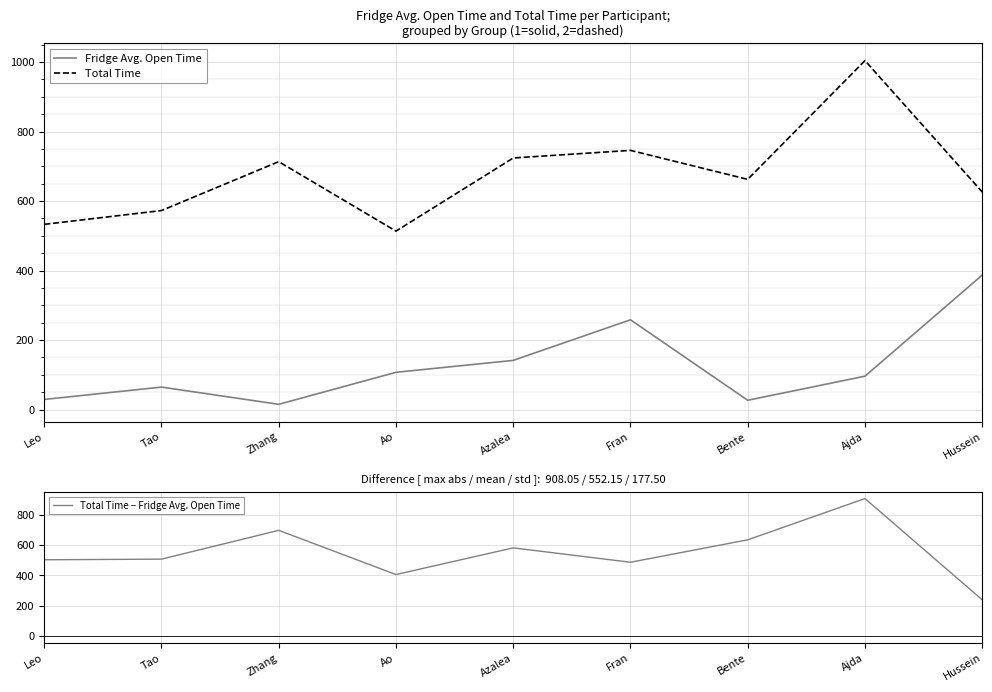

True or false: Fridge Avg. Open Time has a value of 10.5 at Zhang.

False